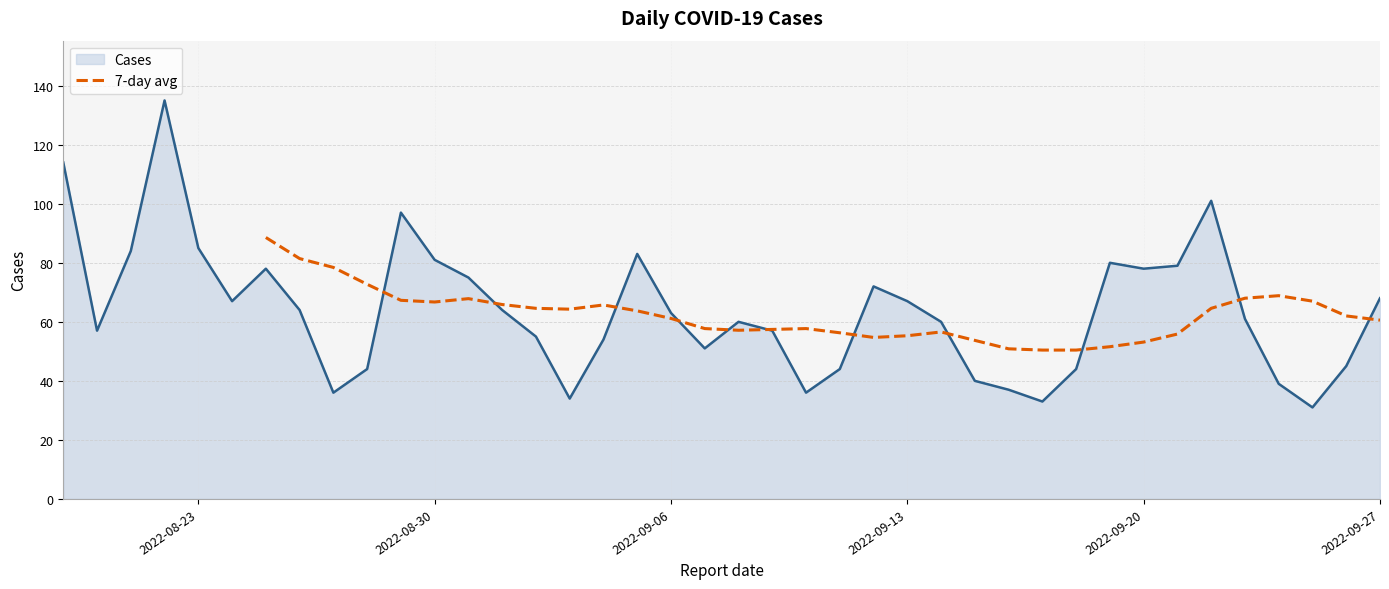

True or false: there are more than 0 points higher than both neighbors.

True